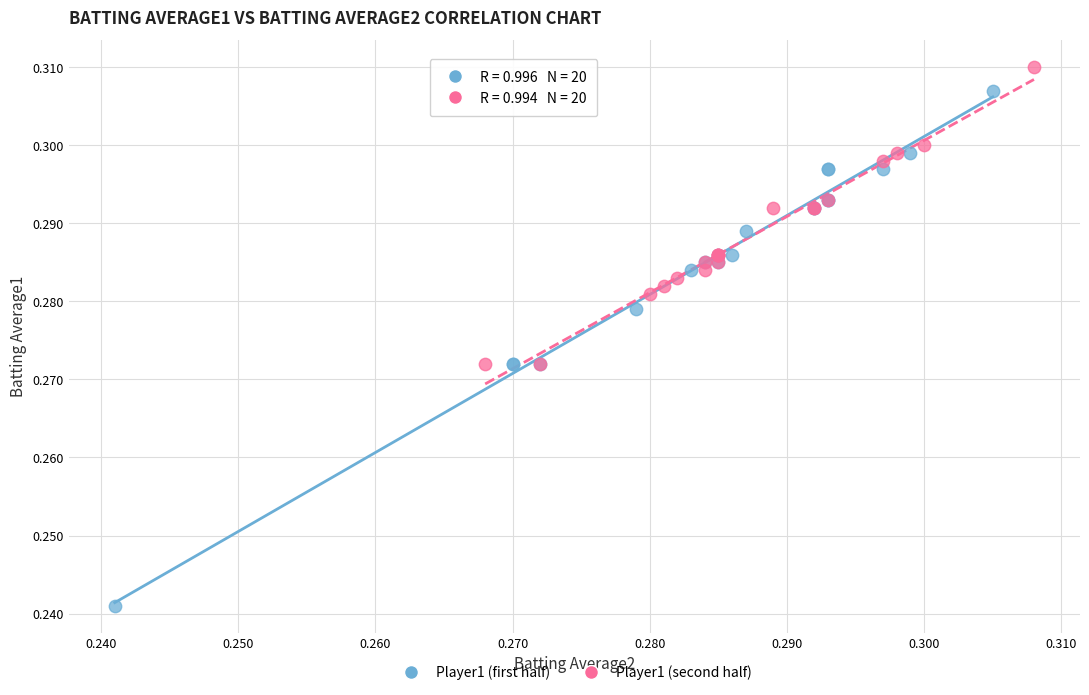

Which series has the widest spread of Y values?

Player1 (first half)